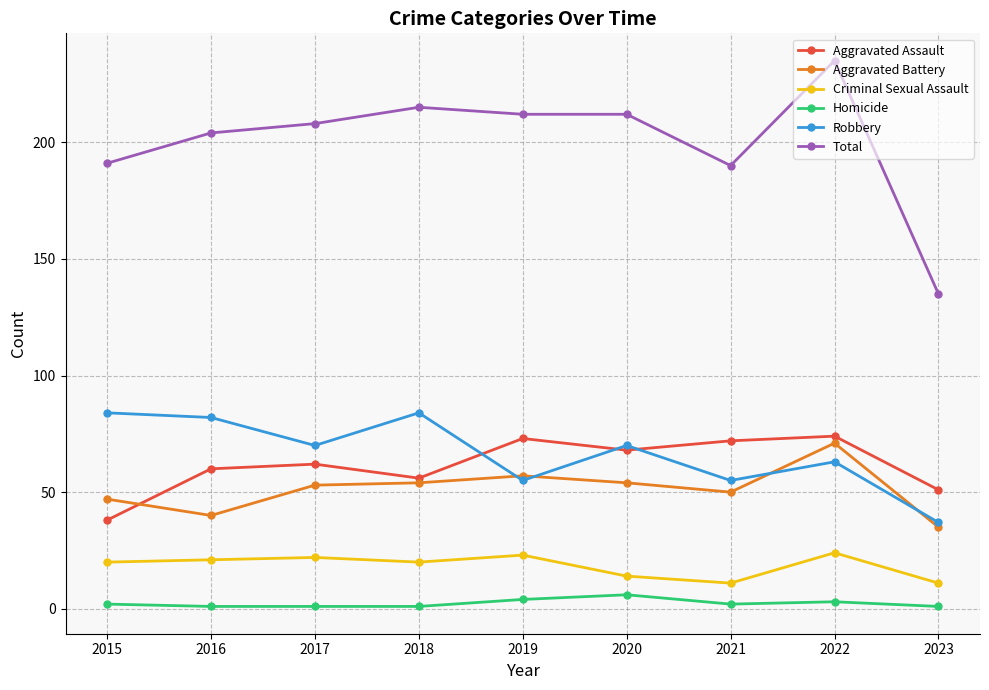

Which series has the largest total across all categories?

Total